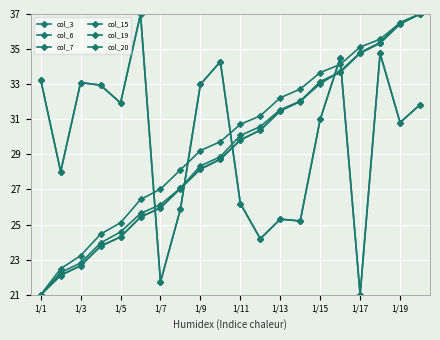

Does the chart have visible grid lines?

Yes